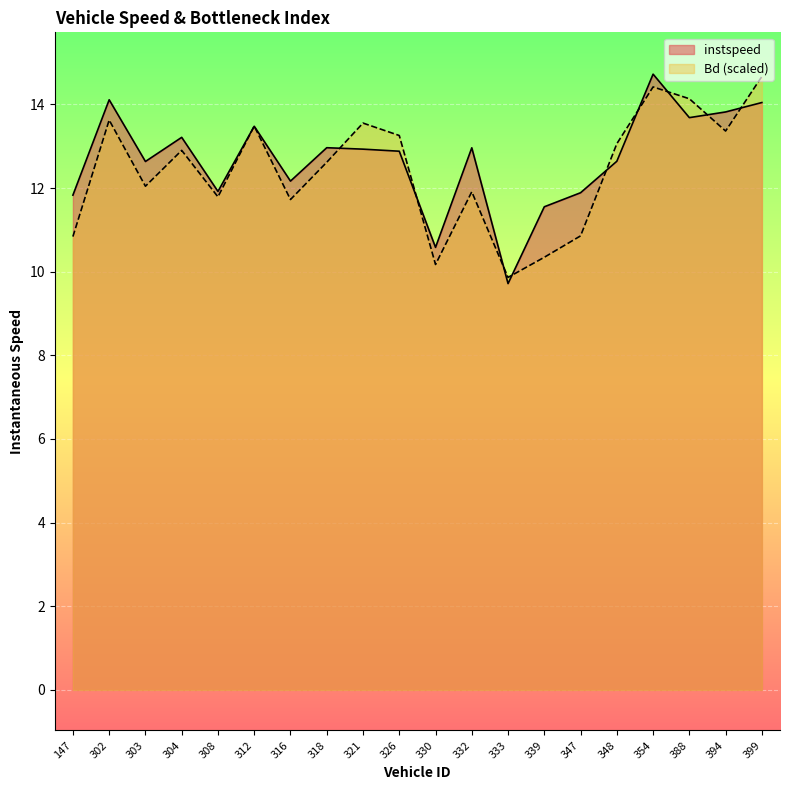

Does the chart display data point markers on the line(s)?

No